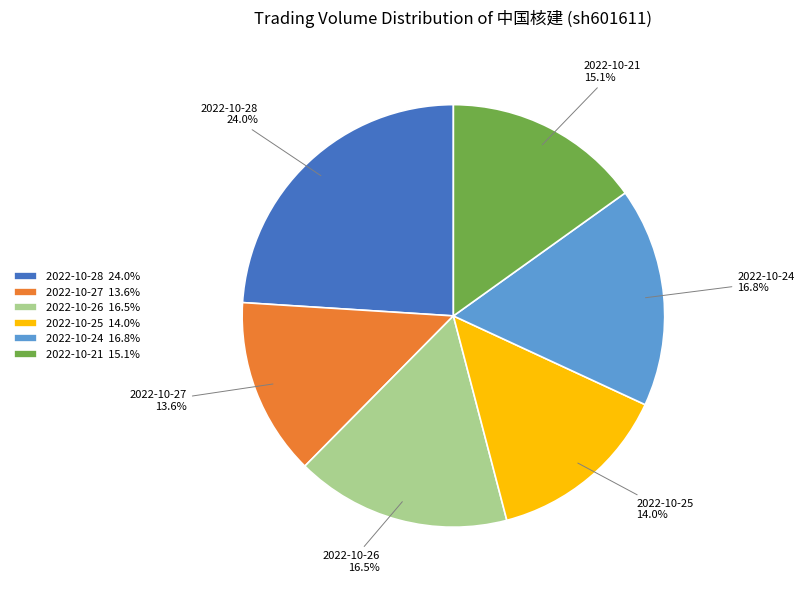

Does 2022-10-25 account for over 50% of the chart?

No